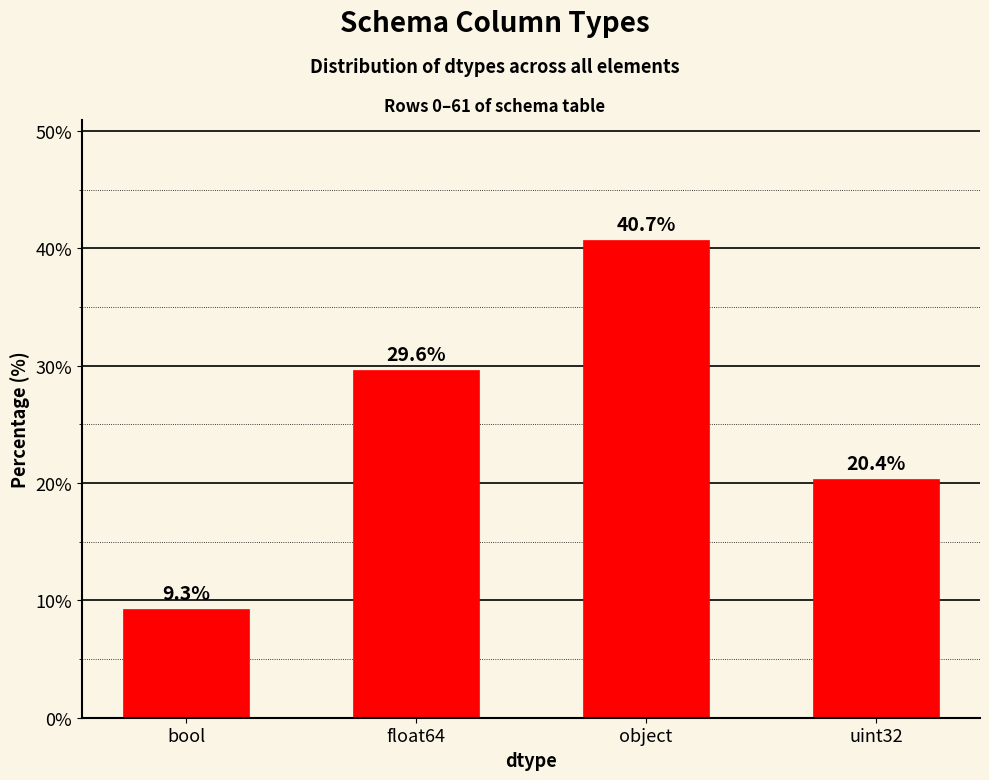

True or false: the data shows 36.1 at uint32.

False